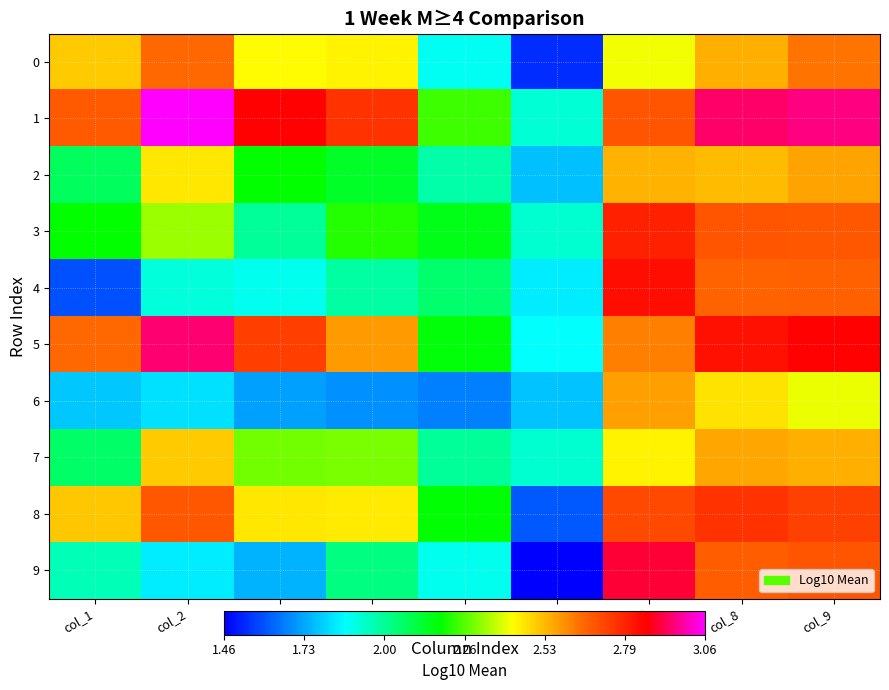

Between col_2 and col_5, which is larger?

col_2